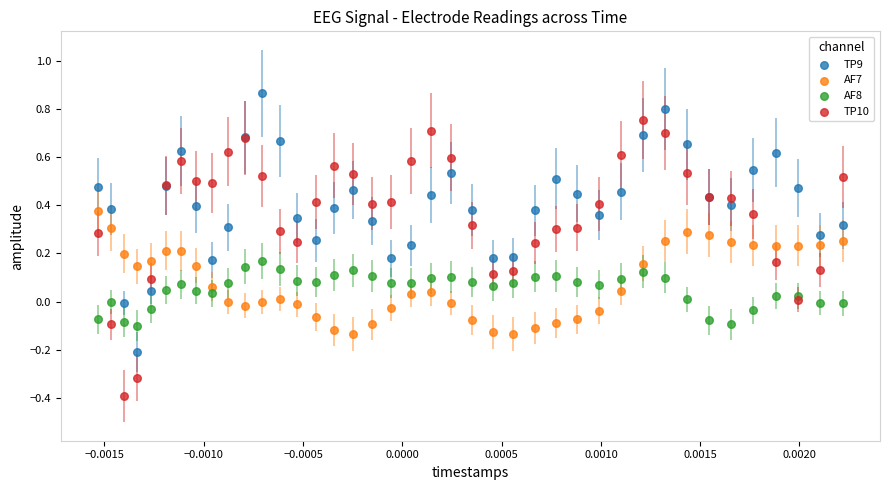

Which series contains the lowest Y value?

TP10